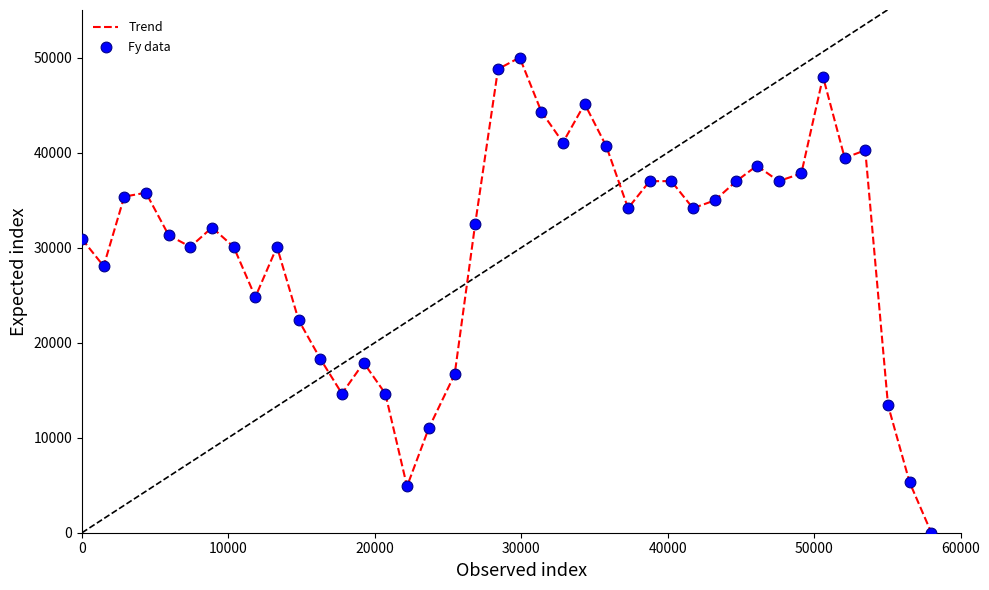

What is the greatest value displayed?

50000.0